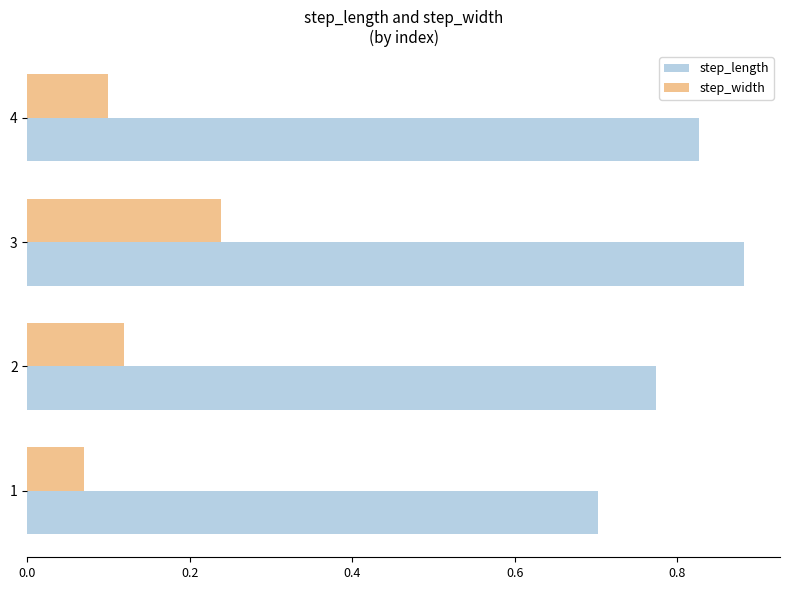

Rank the categories by step_length value from lowest to highest.

1, 2, 4, 3